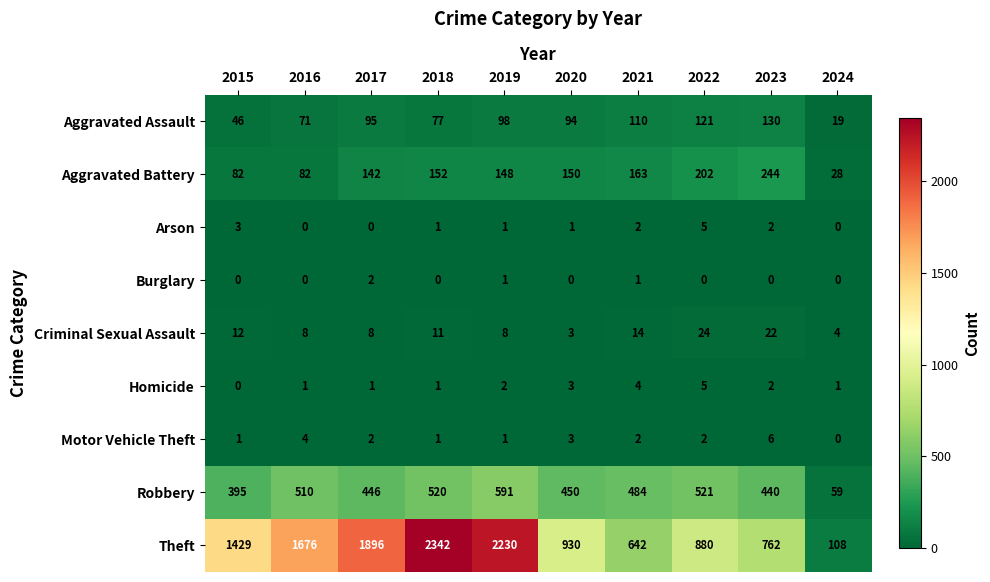

Which series has the largest total across all categories?

Theft